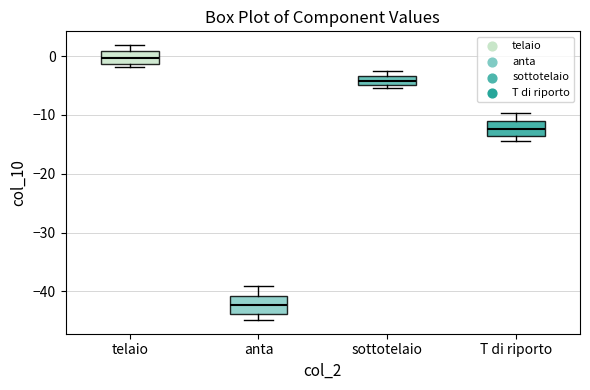

Reading left to right, read every box against the y-axis: the position of its median line, the range the box covers, and the ends of its whiskers. The values are not printed on the chart, so give them approximately, as read against the axis.

telaio: median 0, box -1 to 1, whiskers -2 to 2
anta: median -42, box -44 to -41, whiskers -45 to -39
sottotelaio: median -4, box -5 to -3, whiskers -5 (just below the box's lower edge) to -3 (just above the box's upper edge)
T di riporto: median -12, box -14 to -11, whiskers -14 (just below the box's lower edge) to -10